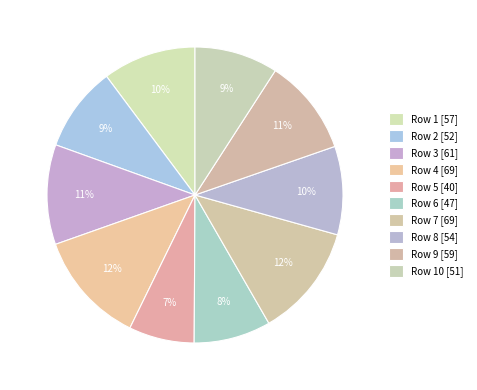

To the nearest percent, what is the difference between the largest and smallest slice percentages?

5%